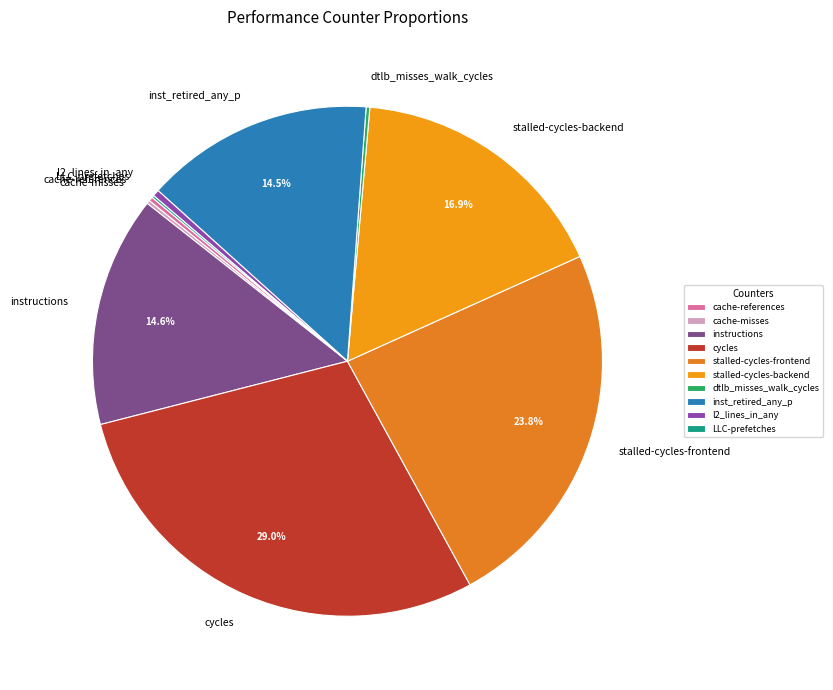

Is it true that instructions is 21% of the pie?

False